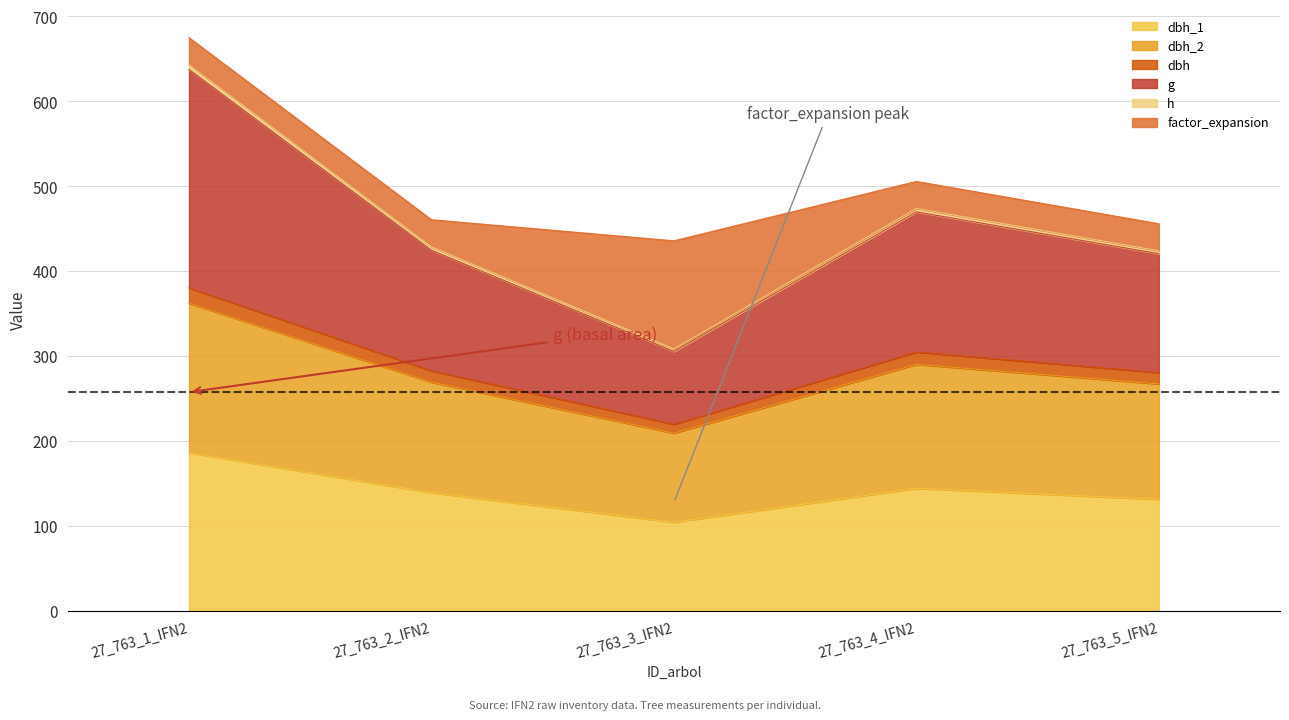

Which category has the lowest value in the dbh_1 series?

27_763_3_IFN2